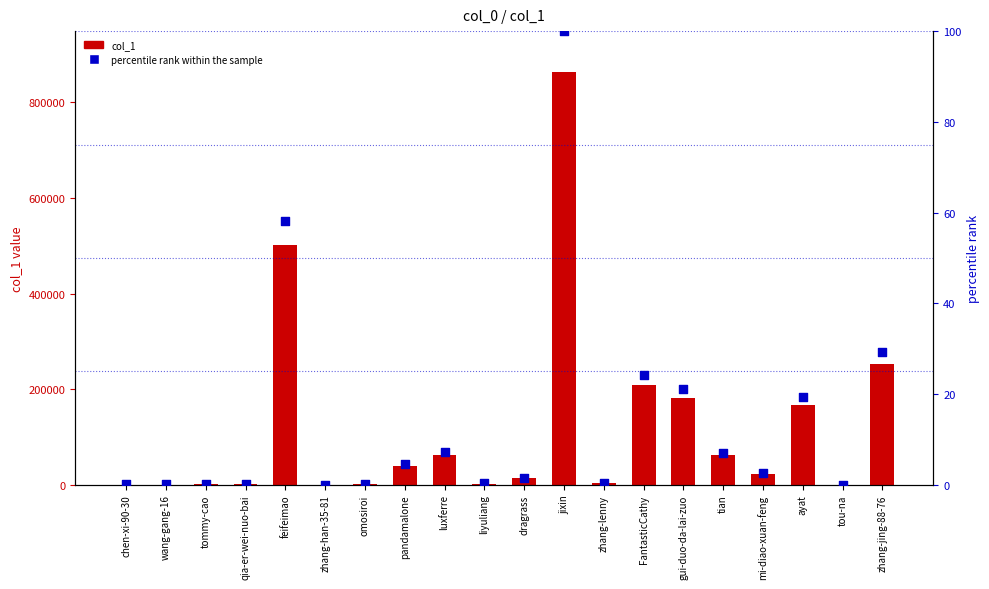

What are all the series names shown in the legend?

col_1, percentile rank within the sample